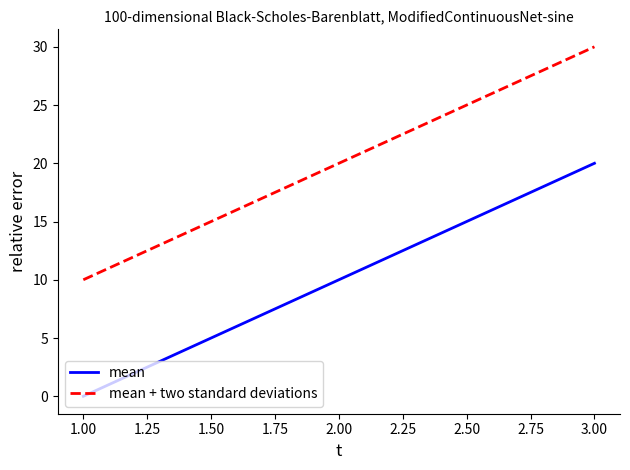

How many mean values are between 0 and 20?

3